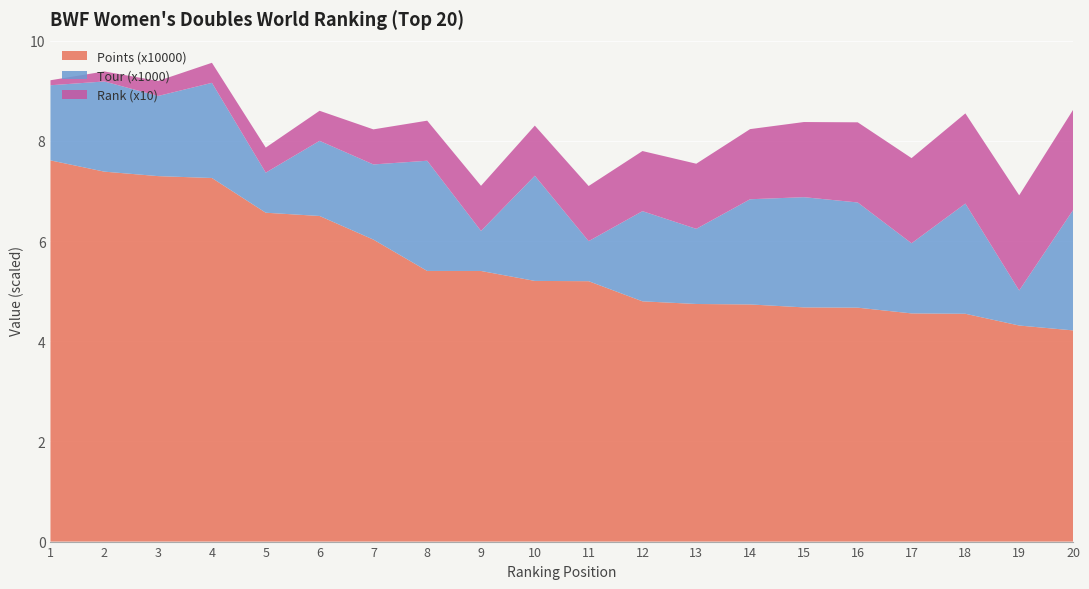

Reading left to right, what are all the values shown in this chart?

Points (x10000): 7.6	7.4	7.3	7.3	6.6	6.5	6.0	5.4	5.4	5.2	5.2	4.8	4.7	4.7	4.7	4.7	4.6	4.5	4.3	4.2
Tour (x1000): 1.5	1.8	1.6	1.9	0.8	1.5	1.5	2.2	0.8	2.1	0.8	1.8	1.5	2.1	2.2	2.1	1.4	2.2	0.7	2.4
Rank (x10): 0.1	0.2	0.3	0.4	0.5	0.6	0.7	0.8	0.9	1.0	1.1	1.2	1.3	1.4	1.5	1.6	1.7	1.8	1.9	2.0